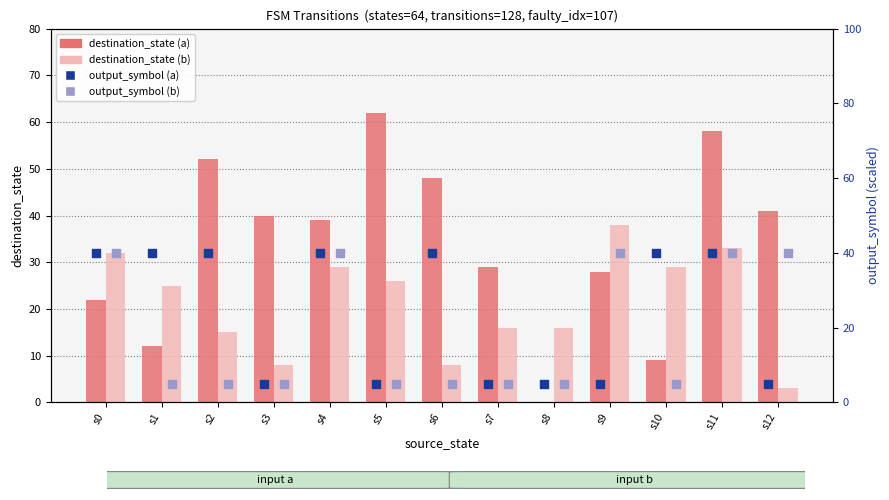

At which category is the sum across all series the highest?

s11